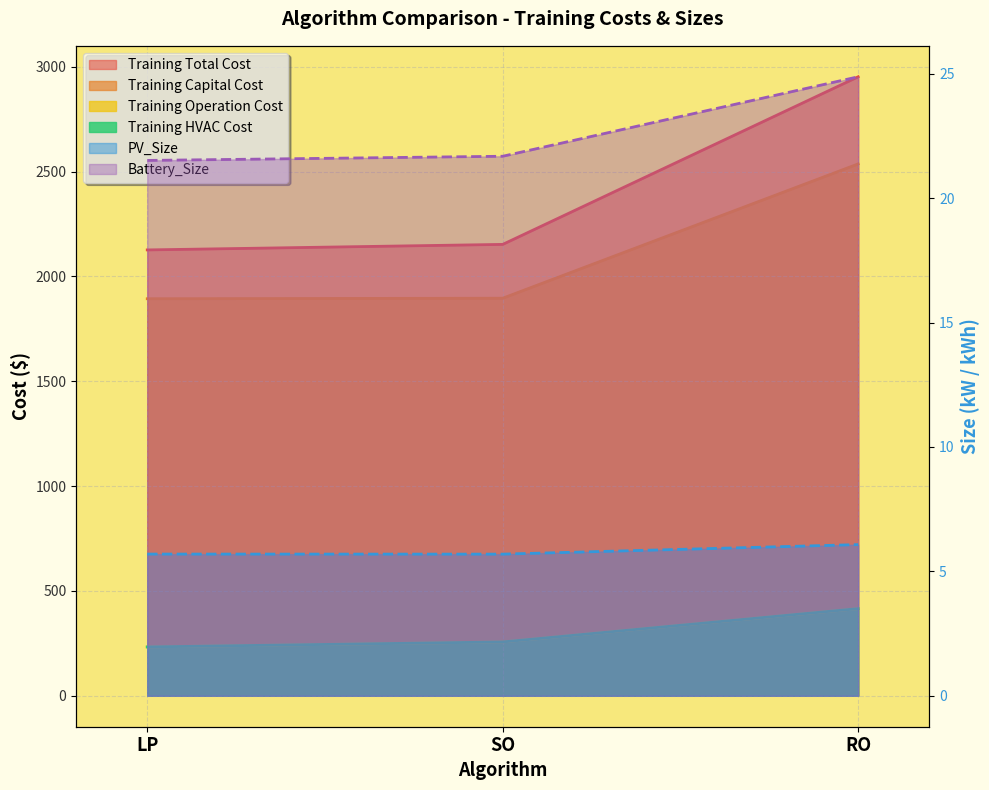

How many series are shown in this chart?

6